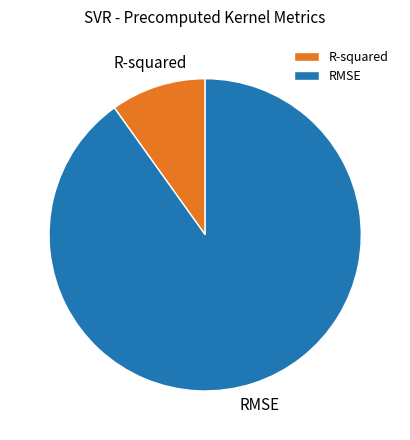

What is the smallest slice in the pie chart?

R-squared